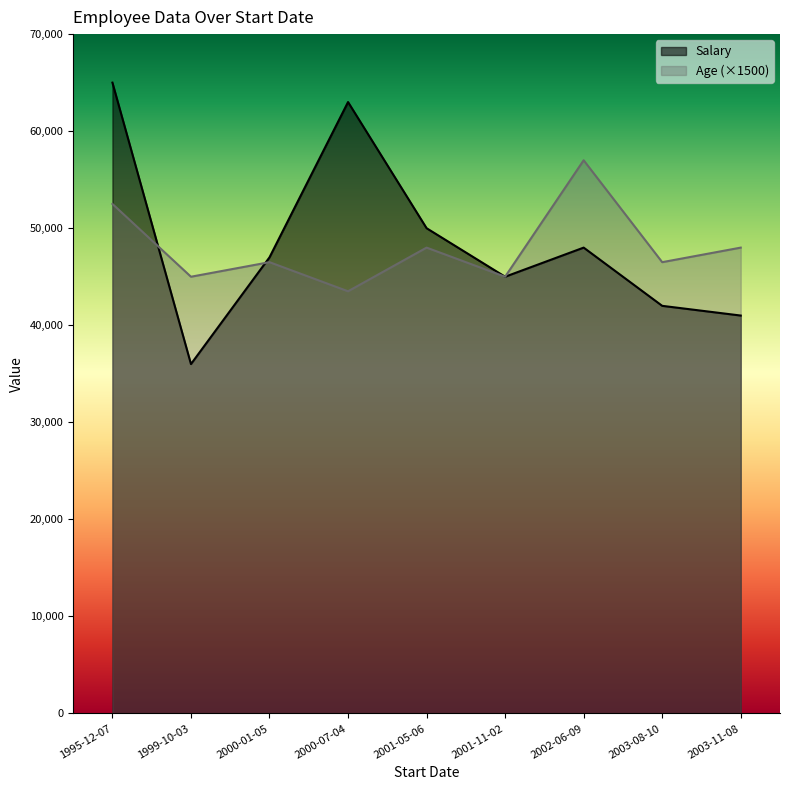

At 2002-06-09, list the series in order from smallest to largest.

Salary, Age (×1500)